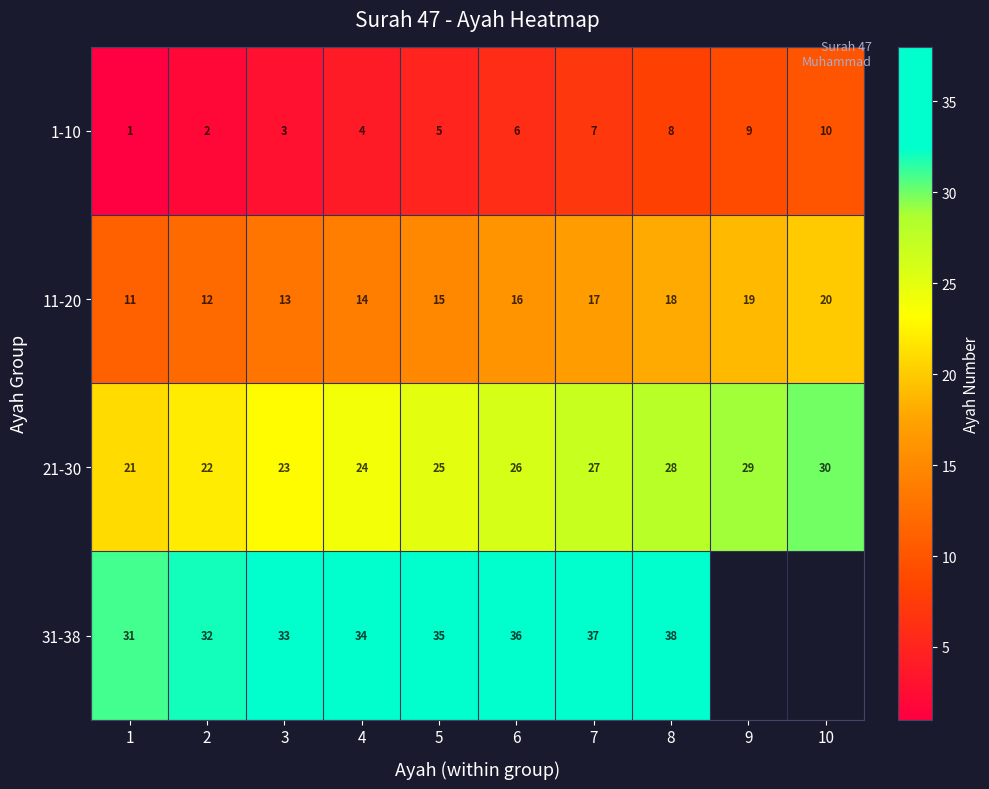

What is the total value across all series at 1?

64